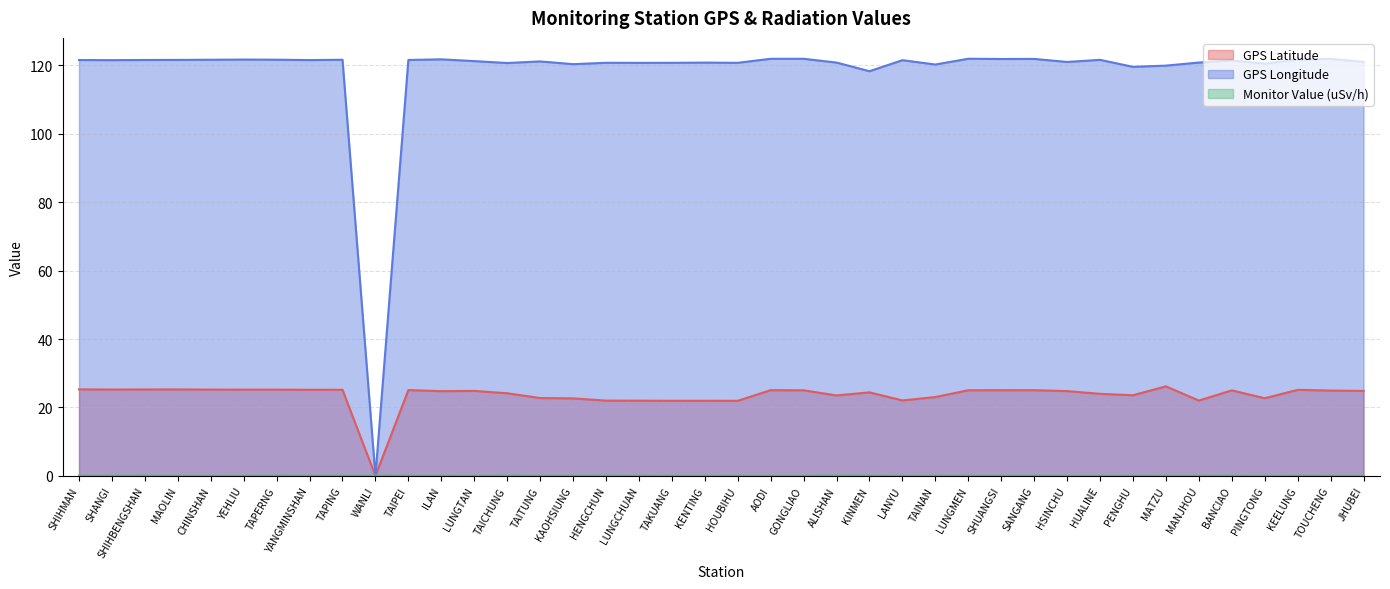

Reading right to left, extract all data points from this chart.

GPS Latitude: JHUBEI=24.8	TOUCHENG=24.9	KEELUNG=25.1	PINGTONG=22.7	BANCIAO=25.0	MANJHOU=22.0	MATZU=26.2	PENGHU=23.6	HUALINE=24.0	HSINCHU=24.8	SANGANG=25.1	SHUANGSI=25.0	LUNGMEN=25.0	TAINAN=23.0	LANYU=22.1	KINMEN=24.4	ALISHAN=23.5	GONGLIAO=25.0	AODI=25.1	HOUBIHU=21.9	KENTING=21.9	TAKUANG=21.9	LUNGCHUAN=22.0	HENGCHUN=22.0	KAOHSIUNG=22.6	TAITUNG=22.8	TAICHUNG=24.1	LUNGTAN=24.8	ILAN=24.8	TAIPEI=25.1	WANLI=0.0	TAPING=25.2	YANGMINSHAN=25.2	TAPERNG=25.2	YEHLIU=25.2	CHINSHAN=25.2	MAOLIN=25.3	SHIHBENGSHAN=25.3	SHANGI=25.2	SHIHMAN=25.3
GPS Longitude: JHUBEI=121.0	TOUCHENG=121.9	KEELUNG=121.7	PINGTONG=120.5	BANCIAO=121.4	MANJHOU=120.8	MATZU=119.9	PENGHU=119.6	HUALINE=121.6	HSINCHU=121.0	SANGANG=121.9	SHUANGSI=121.9	LUNGMEN=121.9	TAINAN=120.2	LANYU=121.5	KINMEN=118.3	ALISHAN=120.8	GONGLIAO=121.9	AODI=121.9	HOUBIHU=120.7	KENTING=120.8	TAKUANG=120.7	LUNGCHUAN=120.7	HENGCHUN=120.8	KAOHSIUNG=120.3	TAITUNG=121.2	TAICHUNG=120.7	LUNGTAN=121.2	ILAN=121.8	TAIPEI=121.6	WANLI=0.0	TAPING=121.6	YANGMINSHAN=121.5	TAPERNG=121.7	YEHLIU=121.7	CHINSHAN=121.6	MAOLIN=121.6	SHIHBENGSHAN=121.6	SHANGI=121.5	SHIHMAN=121.6
Monitor Value (uSv/h): JHUBEI=0.1	TOUCHENG=0.1	KEELUNG=0.1	PINGTONG=0.0	BANCIAO=0.1	MANJHOU=0.1	MATZU=0.1	PENGHU=0.0	HUALINE=0.1	HSINCHU=0.1	SANGANG=0.1	SHUANGSI=0.1	LUNGMEN=0.1	TAINAN=0.1	LANYU=0.0	KINMEN=0.1	ALISHAN=0.1	GONGLIAO=0.1	AODI=0.1	HOUBIHU=0.1	KENTING=0.1	TAKUANG=0.1	LUNGCHUAN=0.1	HENGCHUN=0.1	KAOHSIUNG=0.1	TAITUNG=0.1	TAICHUNG=0.1	LUNGTAN=0.1	ILAN=0.1	TAIPEI=0.1	WANLI=0.1	TAPING=0.1	YANGMINSHAN=0.1	TAPERNG=0.1	YEHLIU=0.1	CHINSHAN=0.0	MAOLIN=0.1	SHIHBENGSHAN=0.1	SHANGI=0.1	SHIHMAN=0.1